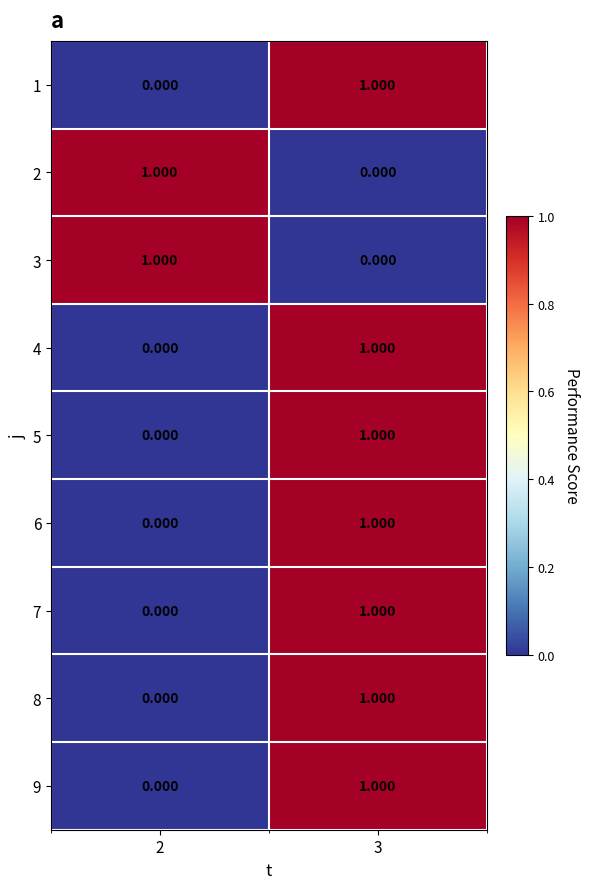

Which category has the lowest value across all series?

2